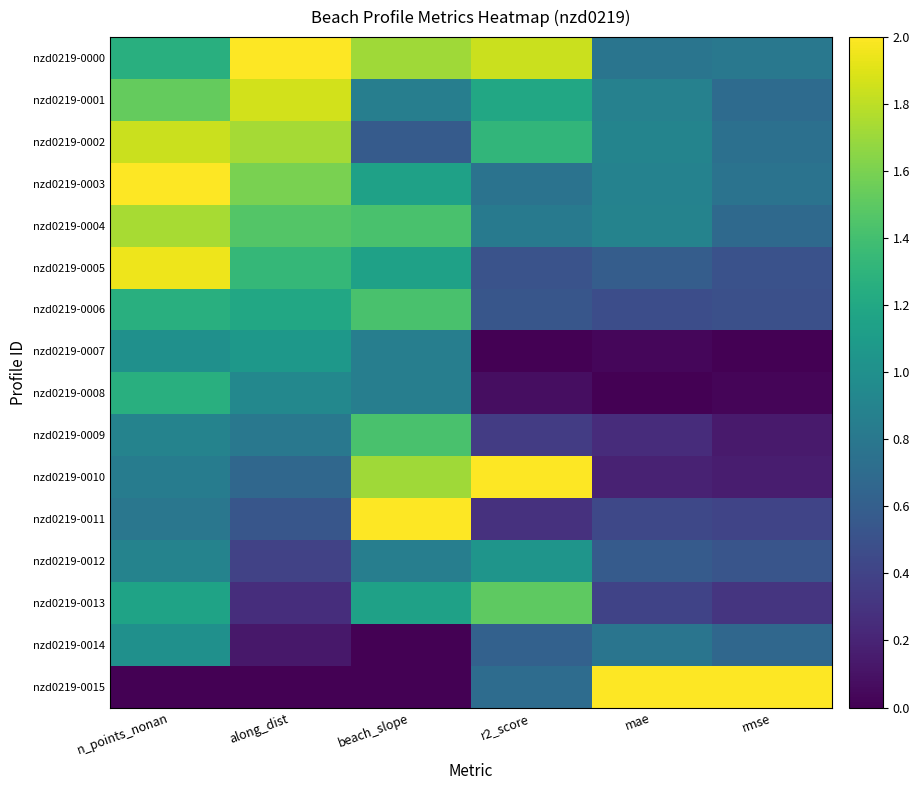

What is the spread (max minus min) of values at mae?

2.0